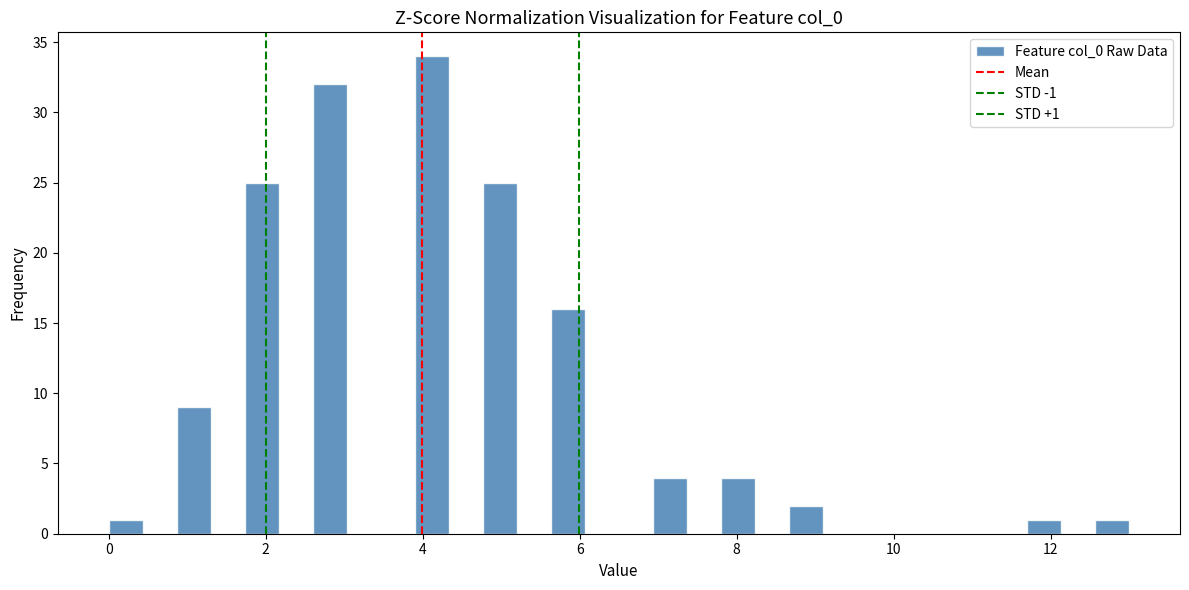

Around what value on the x-axis is the tallest bar? Give the approximate position of its centre, as read against the axis.

4.2